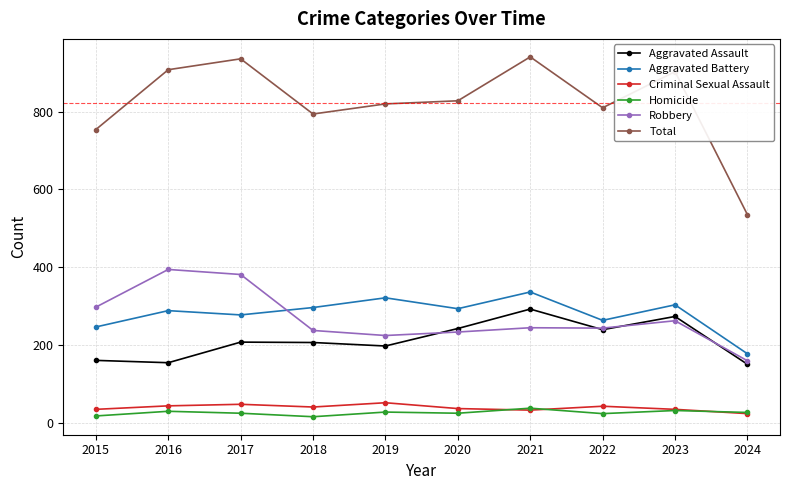

Is this an area chart (filled region under the line)?

No